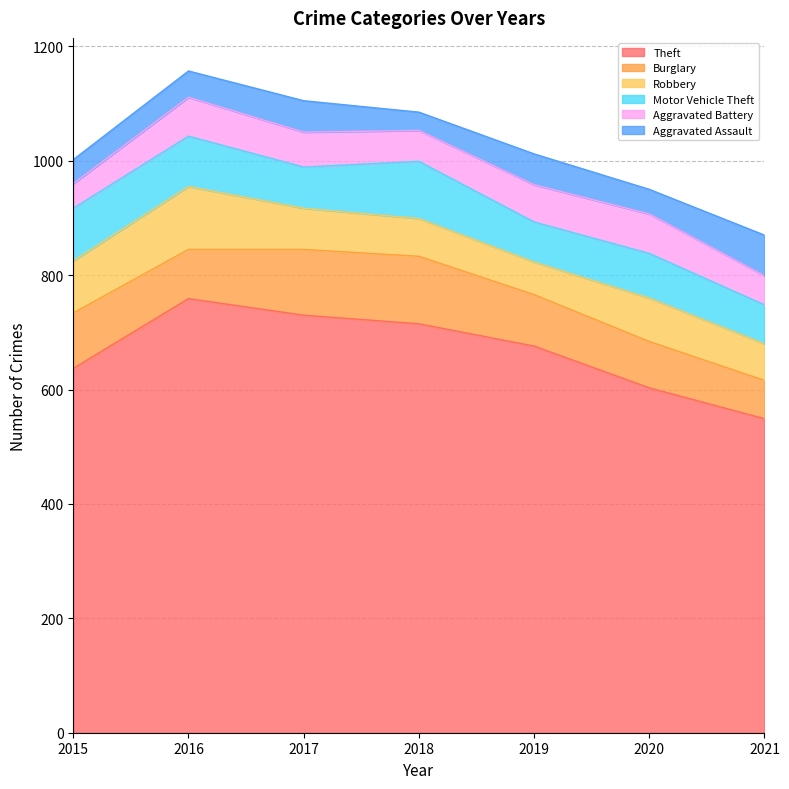

Where is the first local maximum for Aggravated Battery?

2016